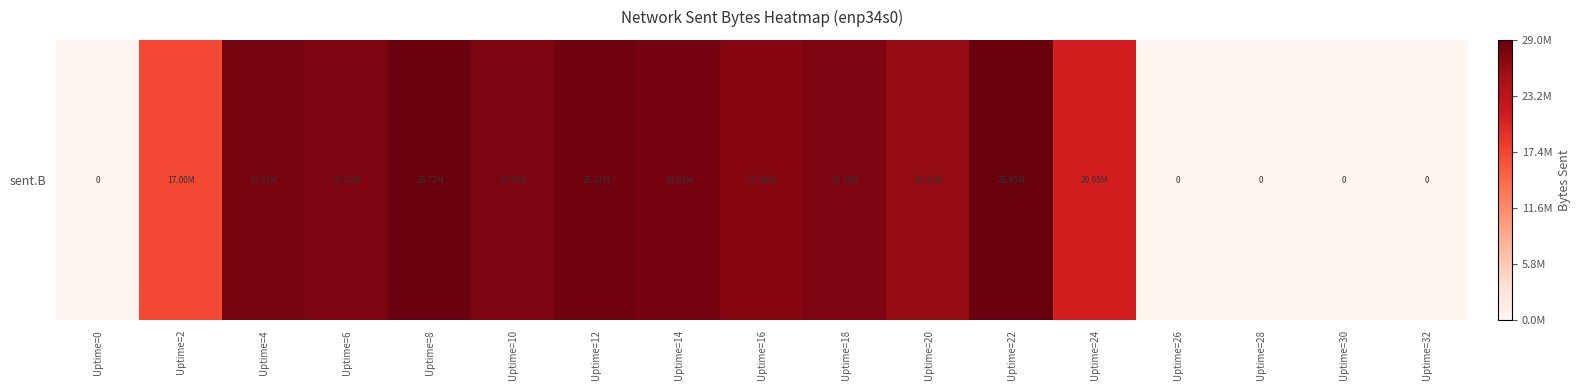

Reading left to right, transcribe all the data shown in this chart.

0	16996952	27911831	27516645	28717456	27591859	28314520	28013034	27088736	27498162	26164255	28950162	20948166	0	0	0	0